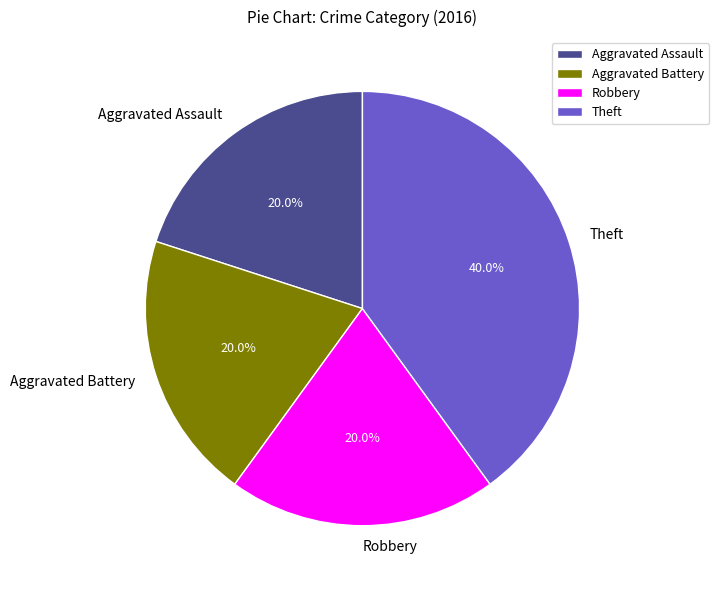

What percentage do Robbery and Aggravated Assault together represent?

40.0%